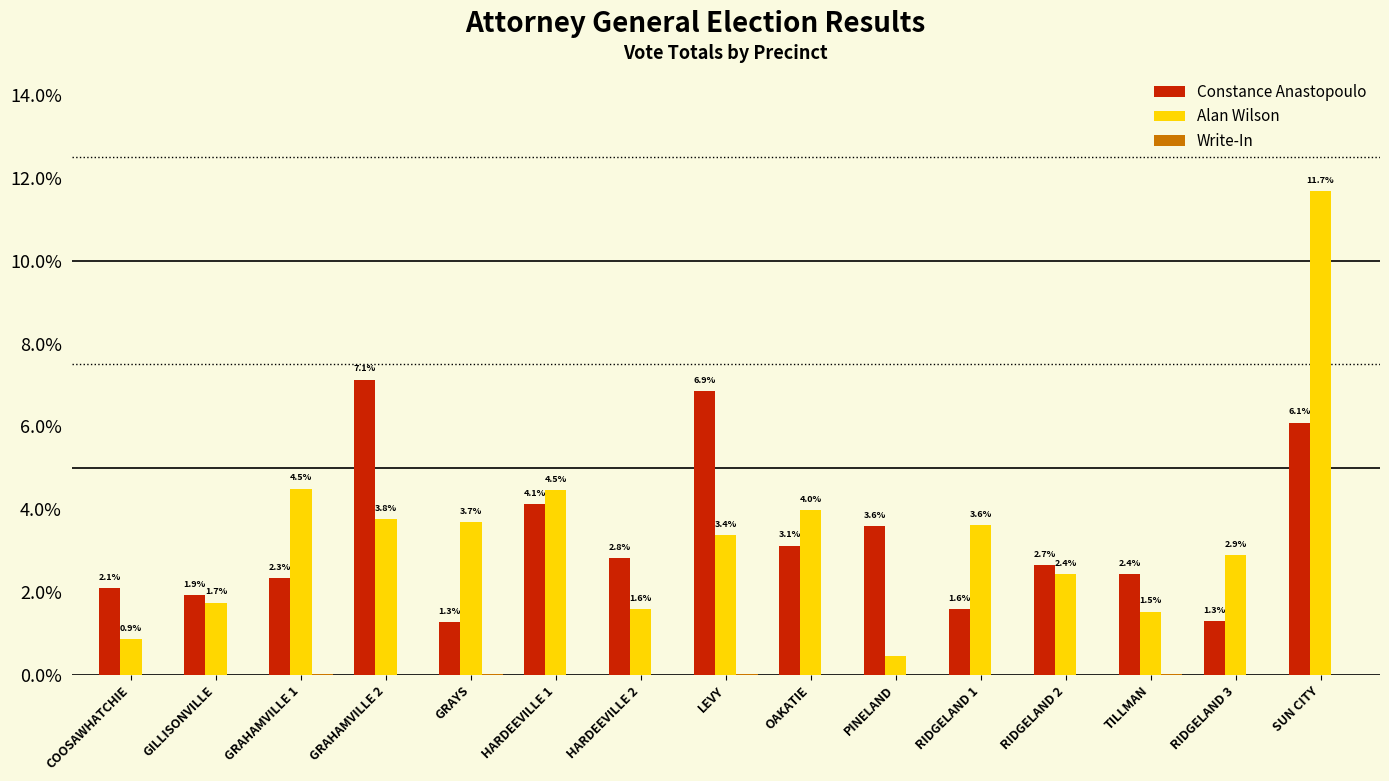

The Alan Wilson series shows 1.6 at HARDEEVILLE 2. True or false?

True